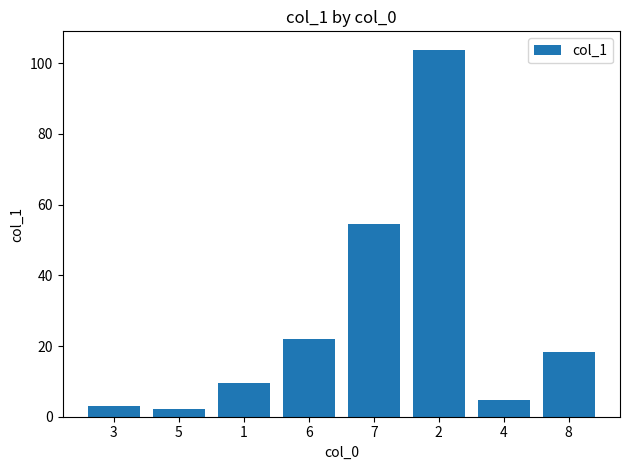

What is the value of the 2nd bar from the left?

2.1